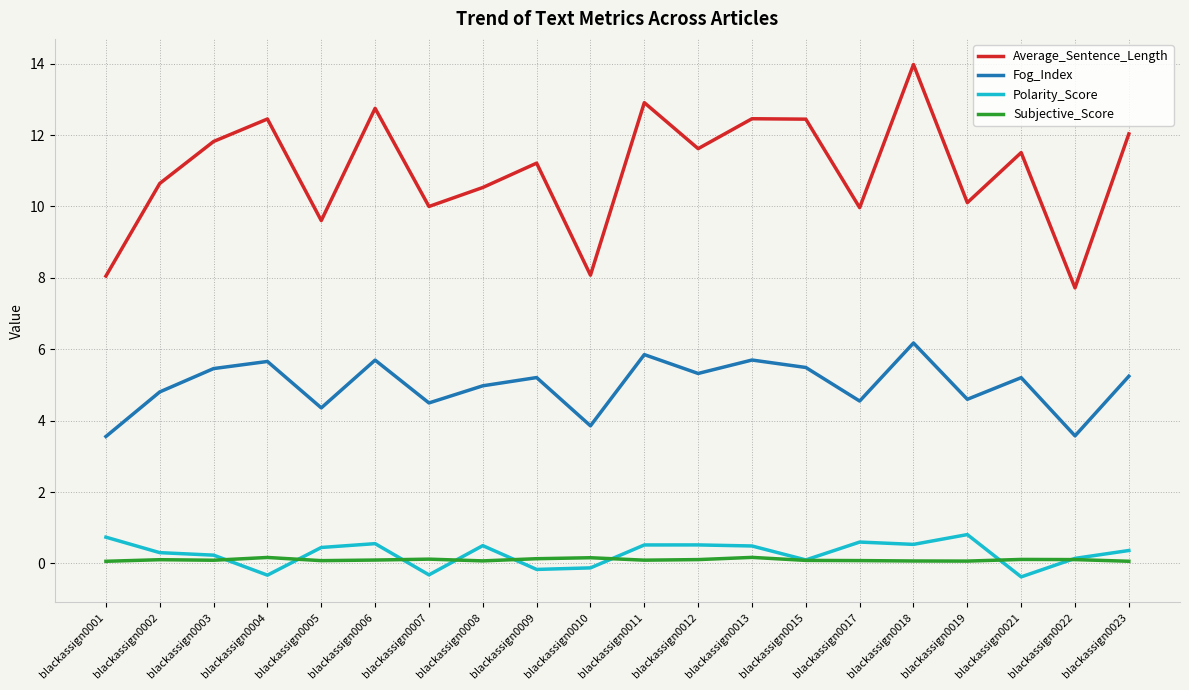

What is the difference between the maximum and minimum values in the Average_Sentence_Length series?

6.3